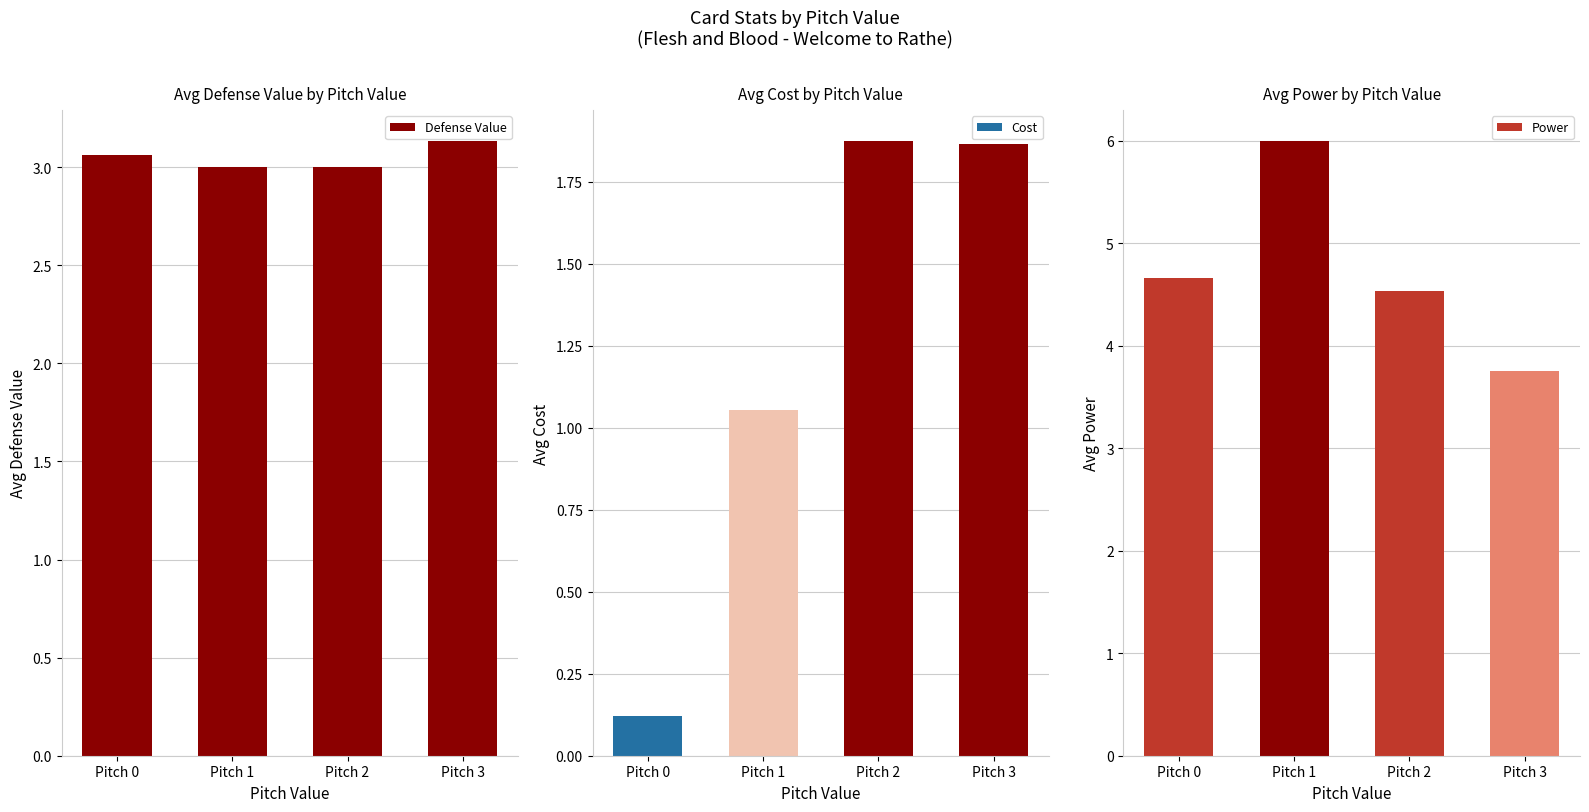

What is the lowest value of the Power series?

3.8